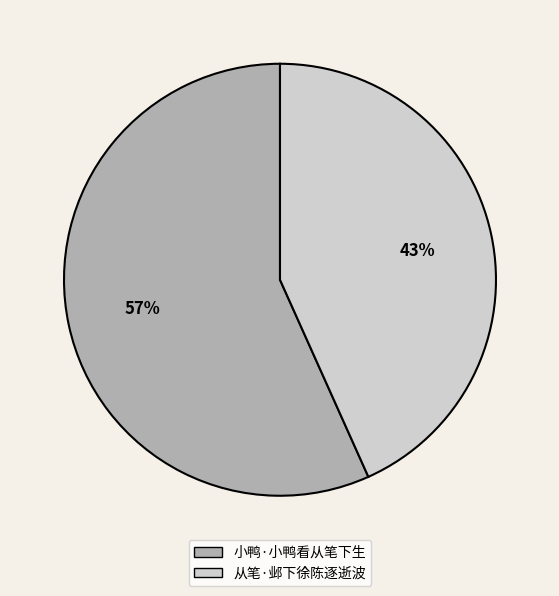

Between 小鸭·小鸭看从笔下生 and 从笔·邺下徐陈逐逝波, which is larger?

小鸭·小鸭看从笔下生